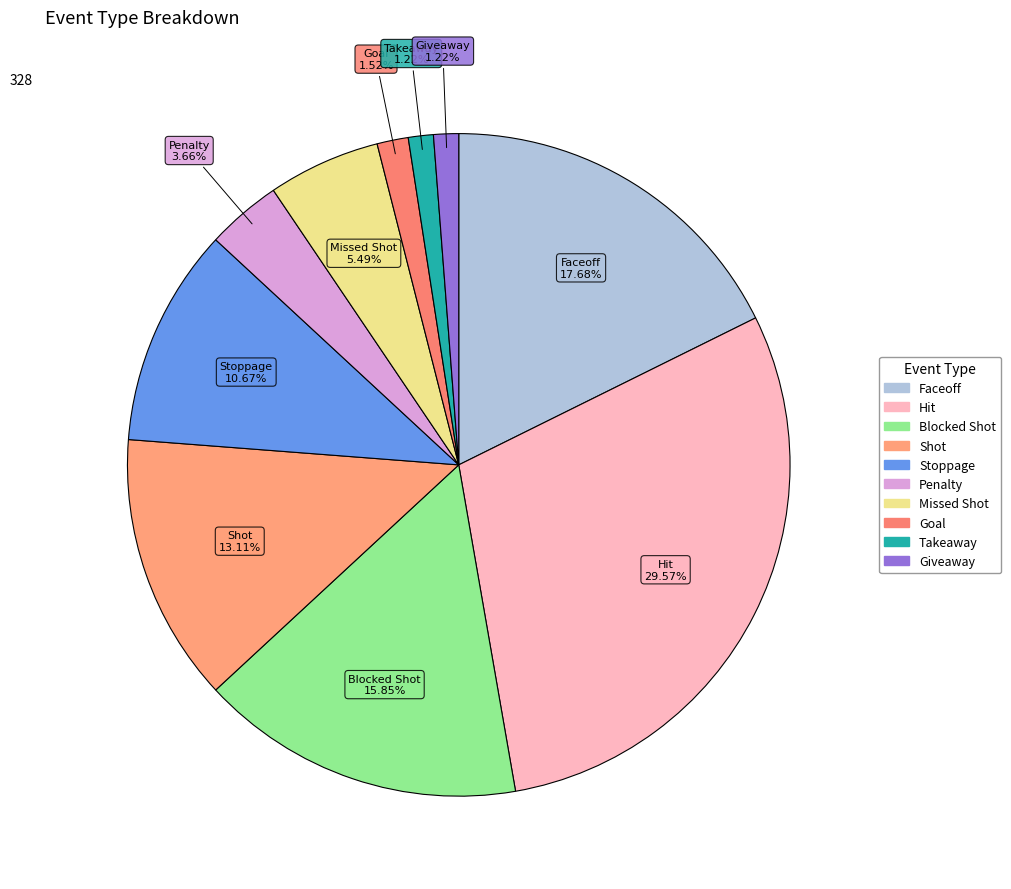

What is the ratio of the value at Stoppage to the value at Blocked Shot?

0.7